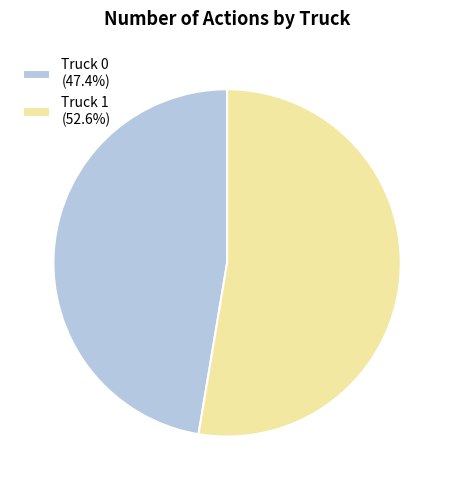

Which category accounts for the majority?

Truck 1